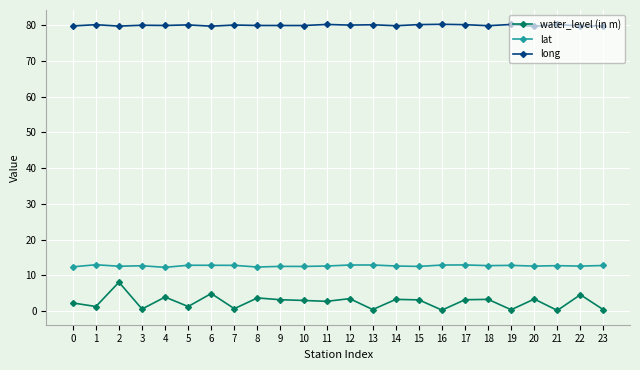

Is the value of water_level (in m) at 23 greater than the value of long at 9?

No